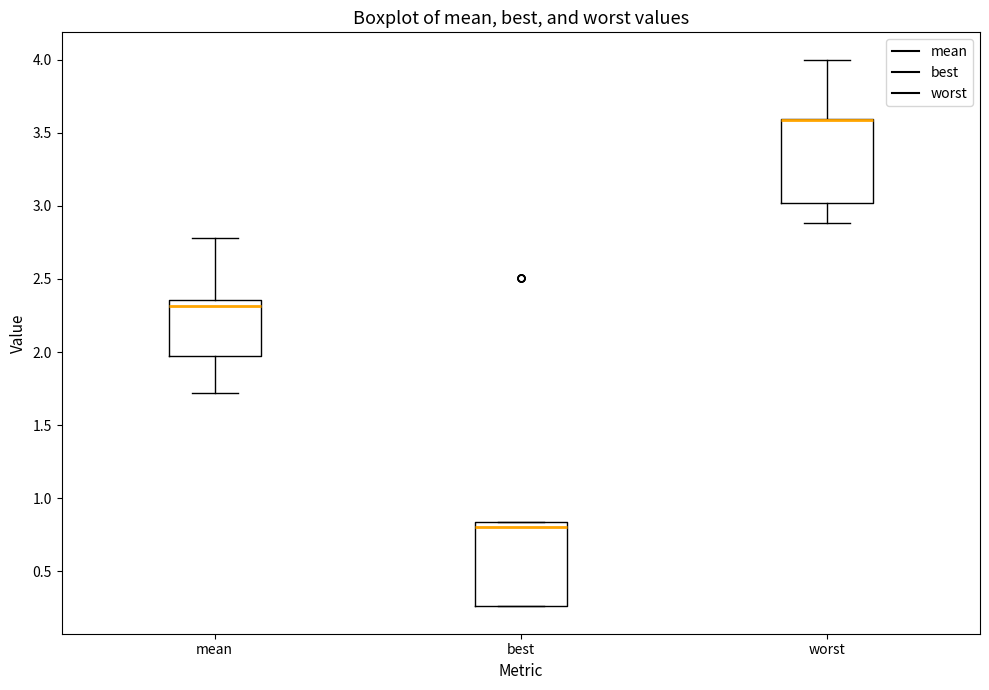

Reading left to right, read every box against the y-axis: the position of its median line, the range the box covers, and the ends of its whiskers. The values are not printed on the chart, so give them approximately, as read against the axis.

mean: median 2.30, box 1.95 to 2.35, whiskers 1.70 to 2.80
best: median 0.80, box 0.25 to 0.85, whiskers 0.25 to 0.85
worst: median 3.60 (drawn on the box's upper edge), box 3.00 to 3.60, whiskers 2.90 to 4.00